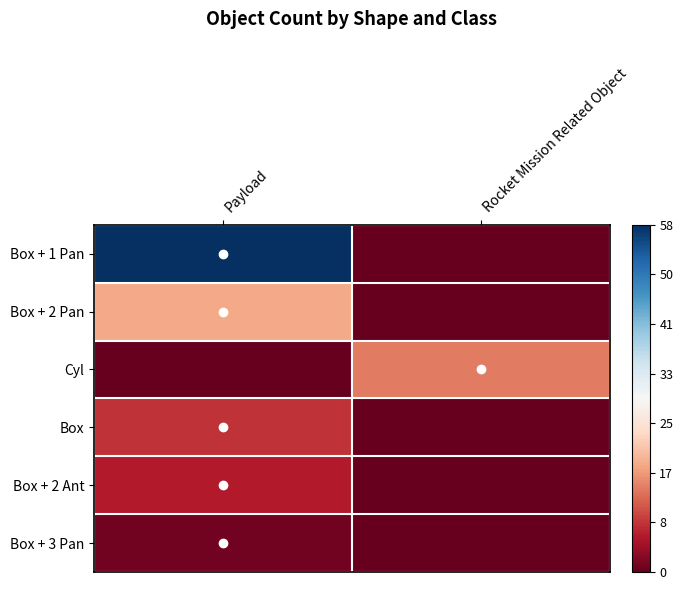

Which series has the widest spread of values?

Box + 1 Pan